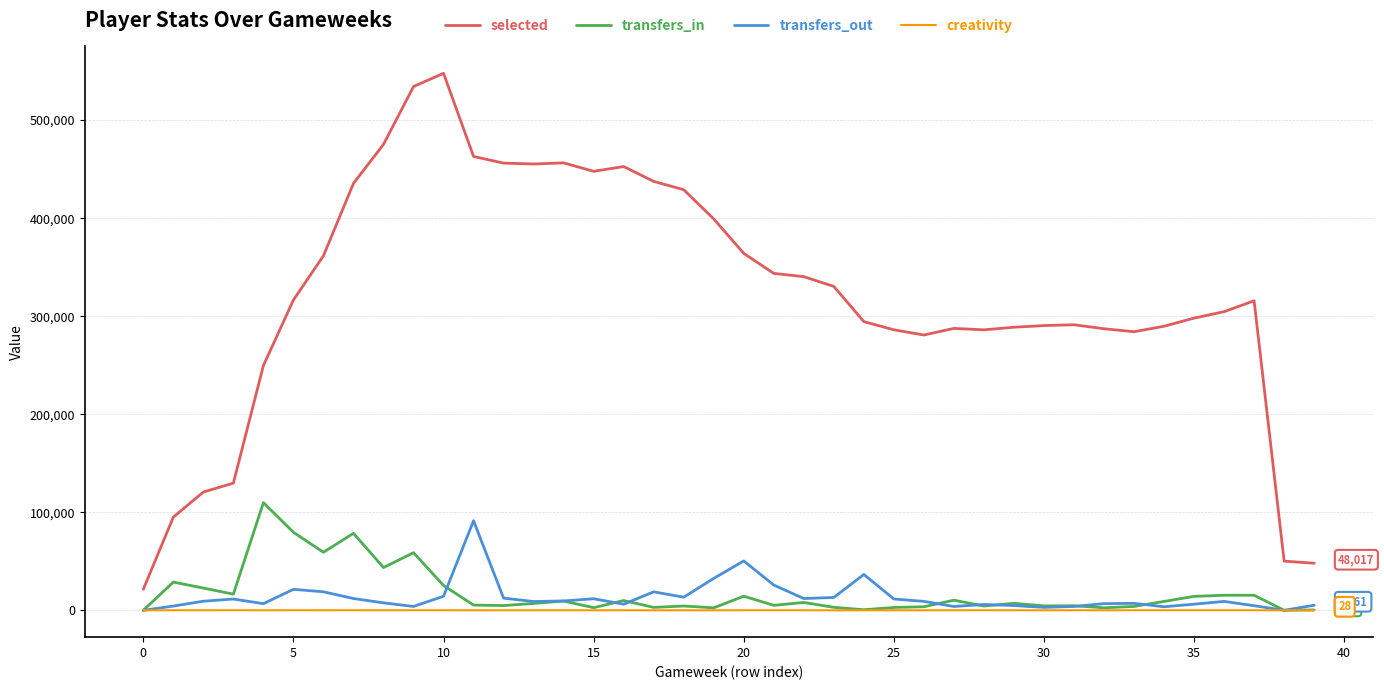

Which series has the widest spread of values?

selected